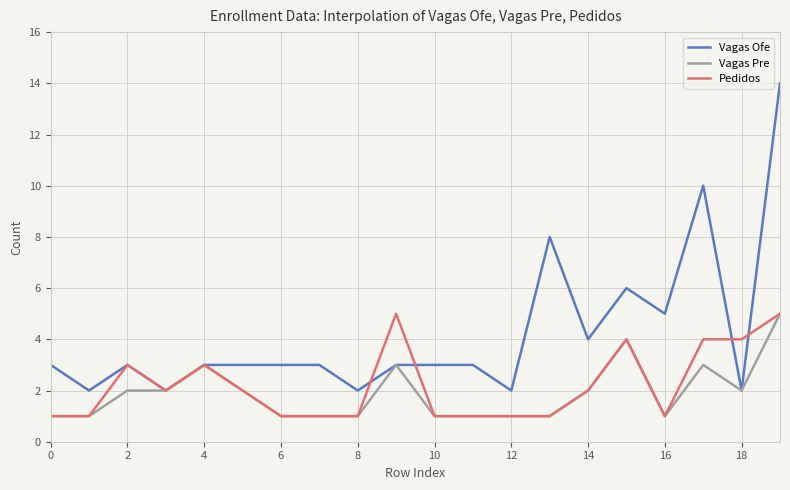

Which series has the widest spread of values?

Vagas Ofe